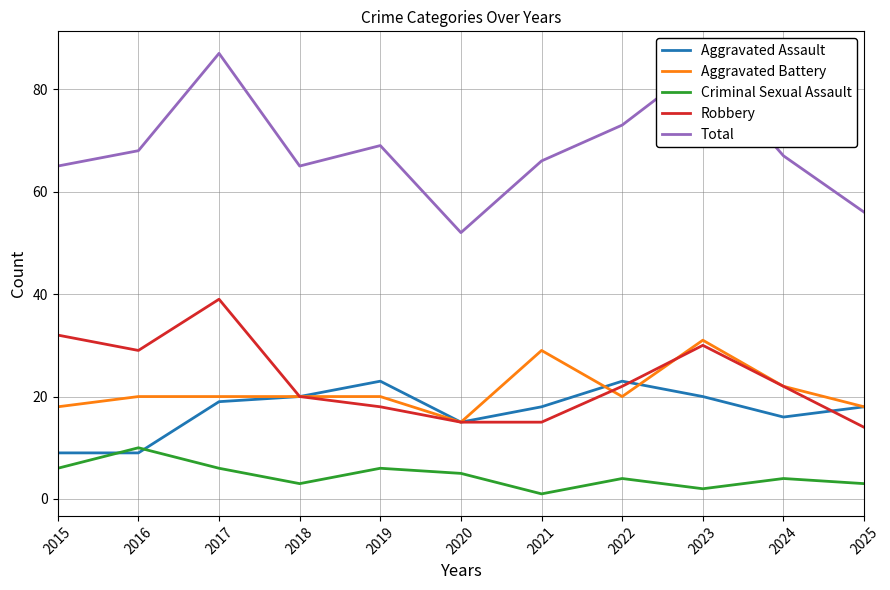

True or false: Criminal Sexual Assault and Total intersect in this chart.

False